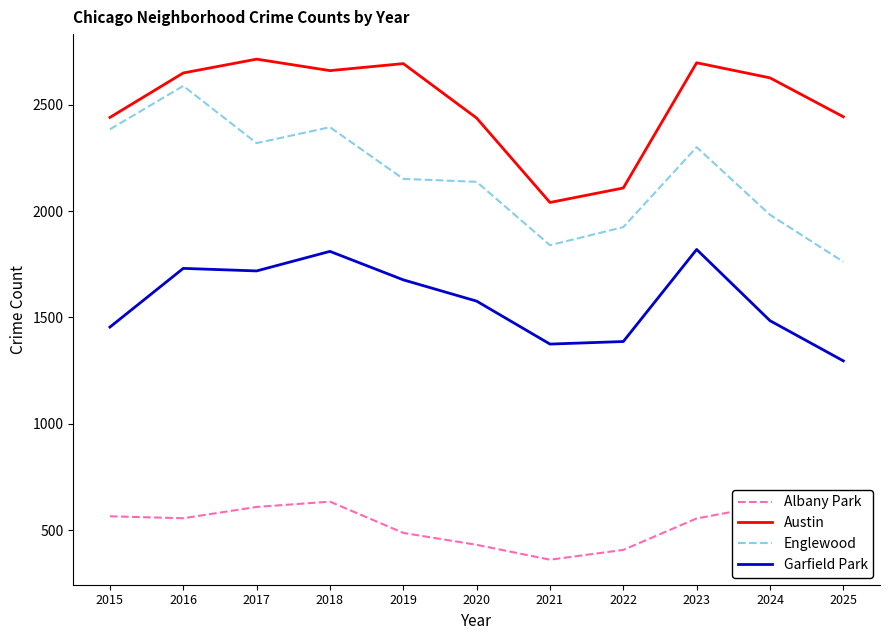

Rank the series at 2018 from highest to lowest value.

Austin, Englewood, Garfield Park, Albany Park